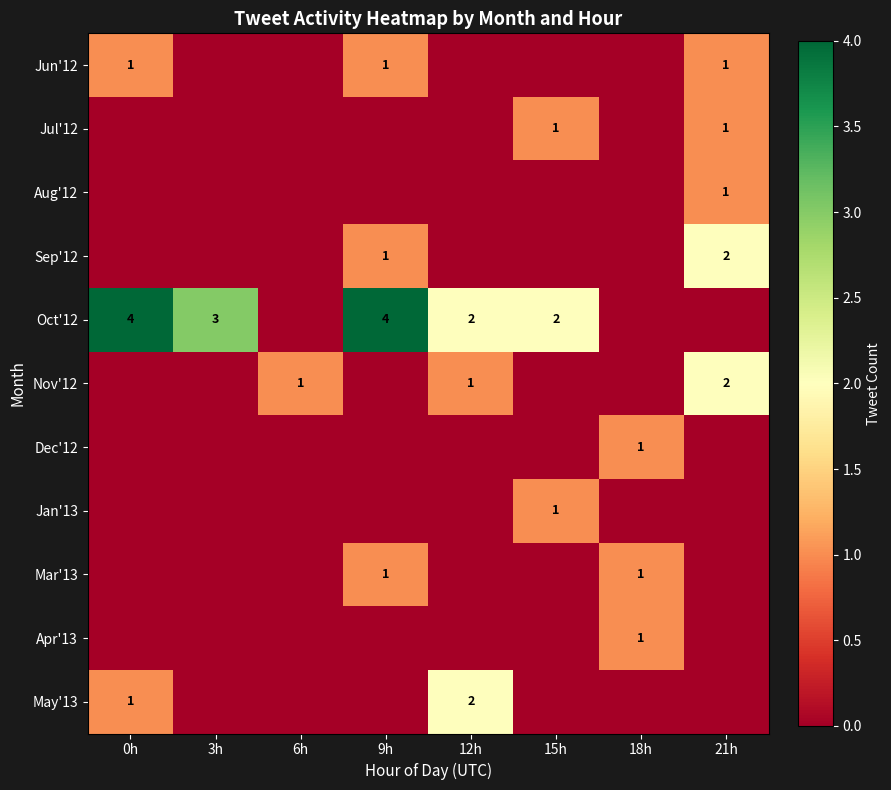

The Dec'12 series shows 0 at 3h. True or false?

True